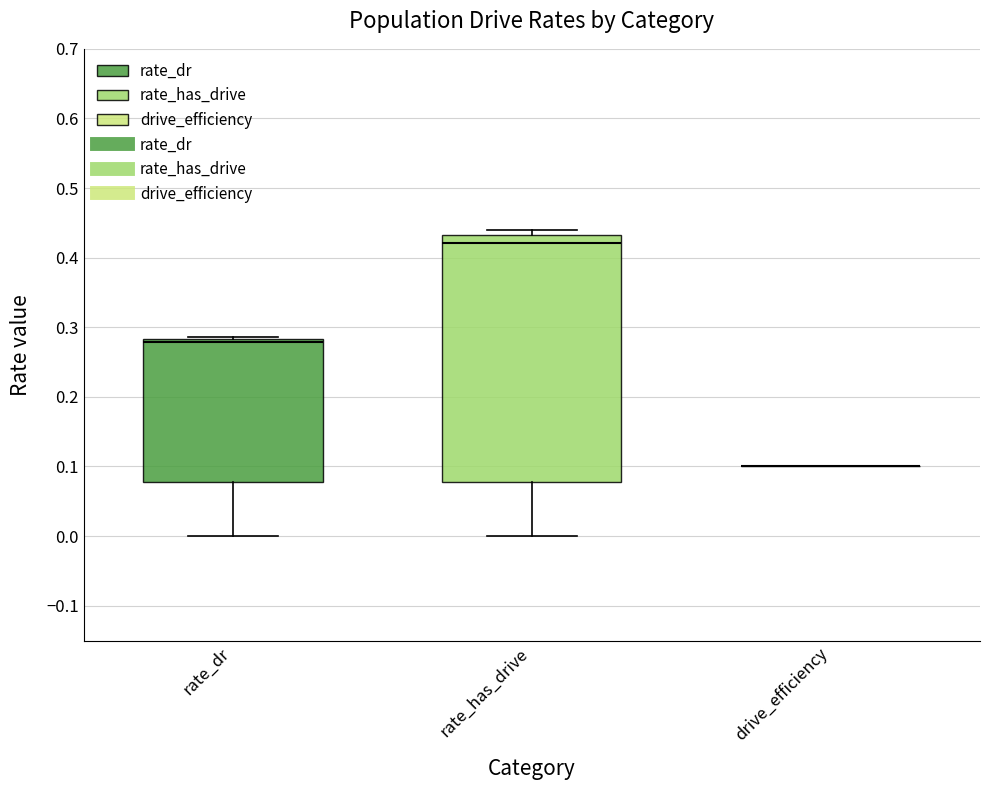

Comparing the boxes themselves (not the whiskers), which one is the tallest?

rate_has_drive